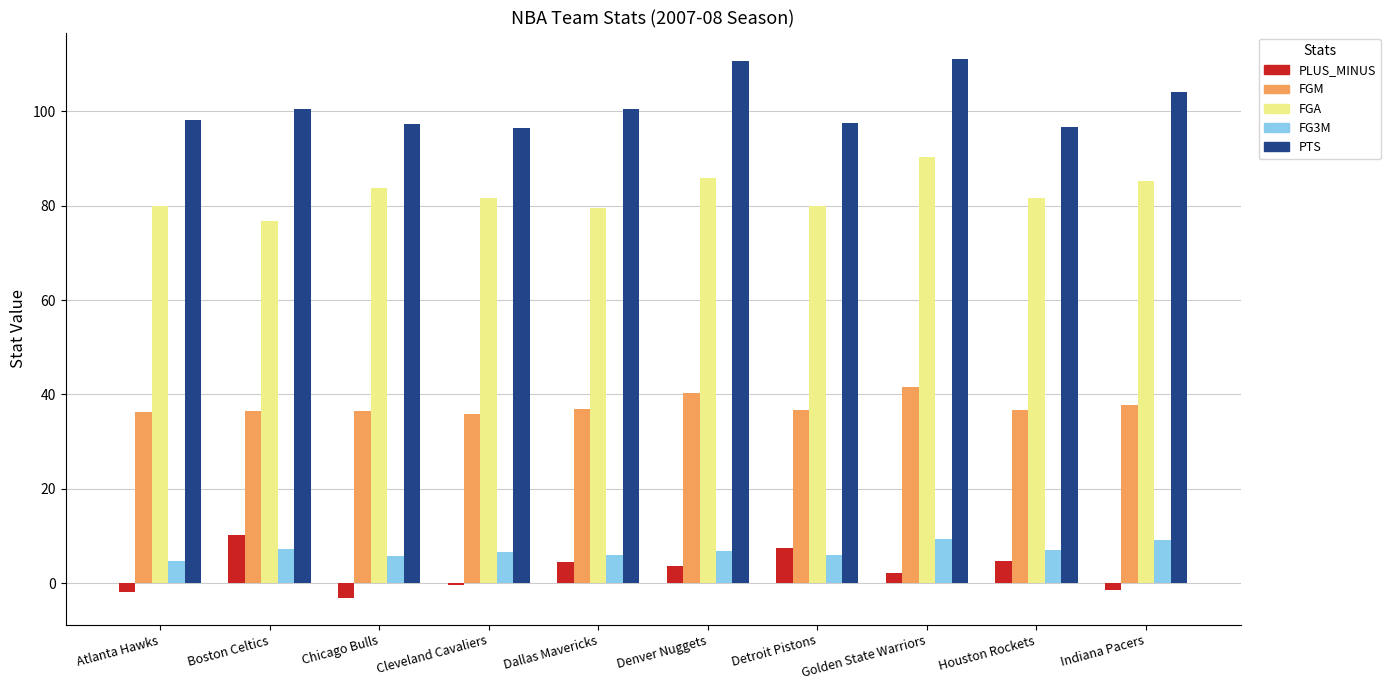

What is the difference between the FGM values at Atlanta Hawks and Boston Celtics?

0.1